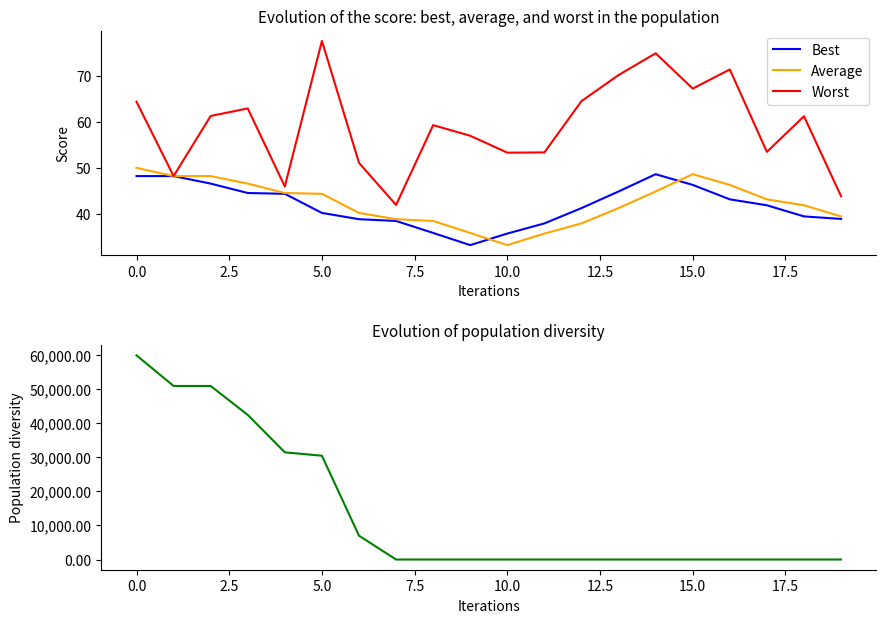

The Best series shows 48.2 at 0.0. True or false?

True